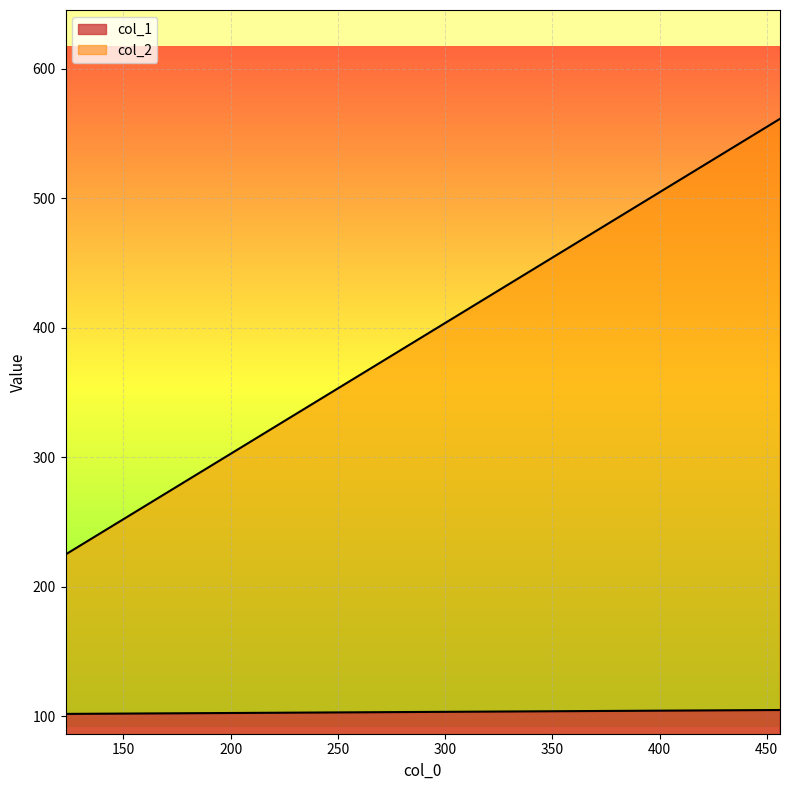

Which series has the largest range (max minus min)?

col_2